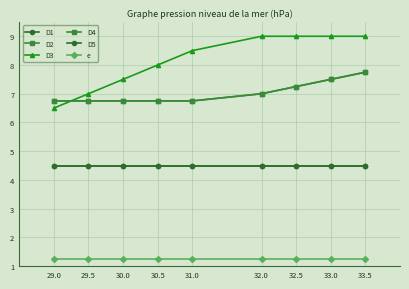

What are all the series names shown in the legend?

D1, D2, D3, D4, D5, e